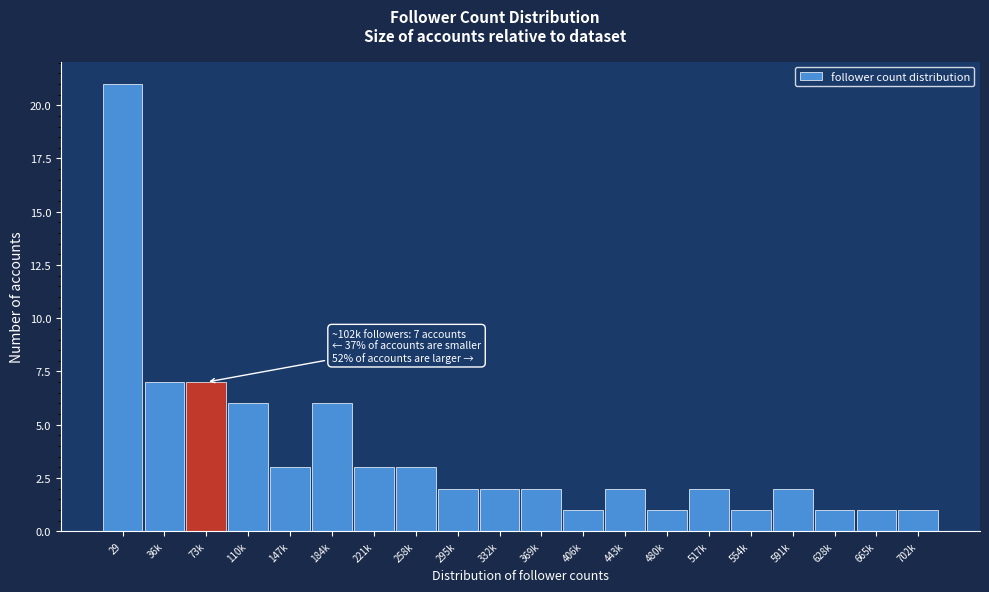

Reading right to left, extract all data points from this chart.

702k=1	665k=1	628k=1	591k=2	554k=1	517k=2	480k=1	443k=2	406k=1	369k=2	332k=2	295k=2	258k=3	221k=3	184k=6	147k=3	110k=6	73k=7	36k=7	29=21